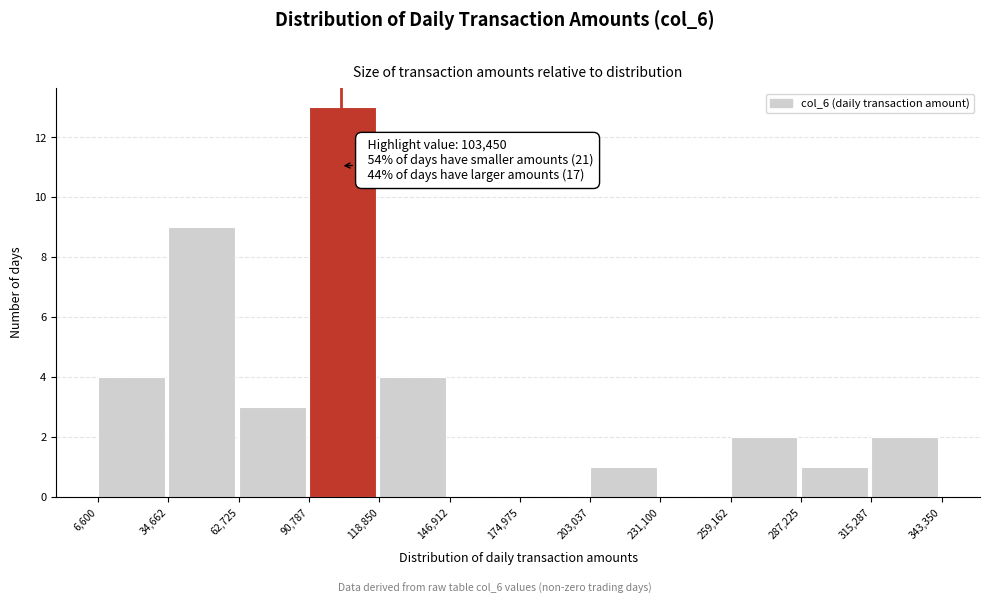

Which range on the x-axis has the tallest bar?

90,787 to 118,850